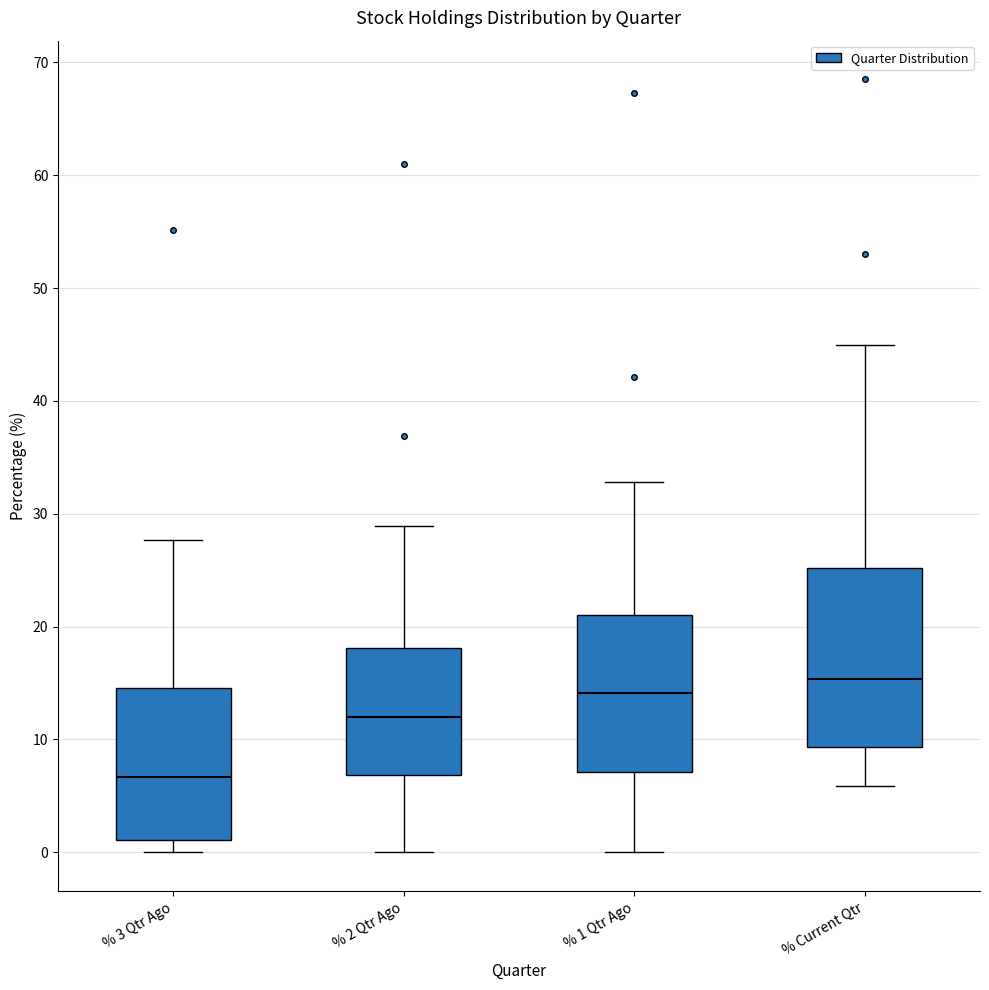

Reading left to right, read every box against the y-axis: the position of its median line, the range the box covers, and the ends of its whiskers. The values are not printed on the chart, so give them approximately, as read against the axis.

% 3 Qtr Ago: median 7, box 1 to 15, whiskers 0 to 28
% 2 Qtr Ago: median 12, box 7 to 18, whiskers 0 to 29
% 1 Qtr Ago: median 14, box 7 to 21, whiskers 0 to 33
% Current Qtr: median 15, box 9 to 25, whiskers 6 to 45